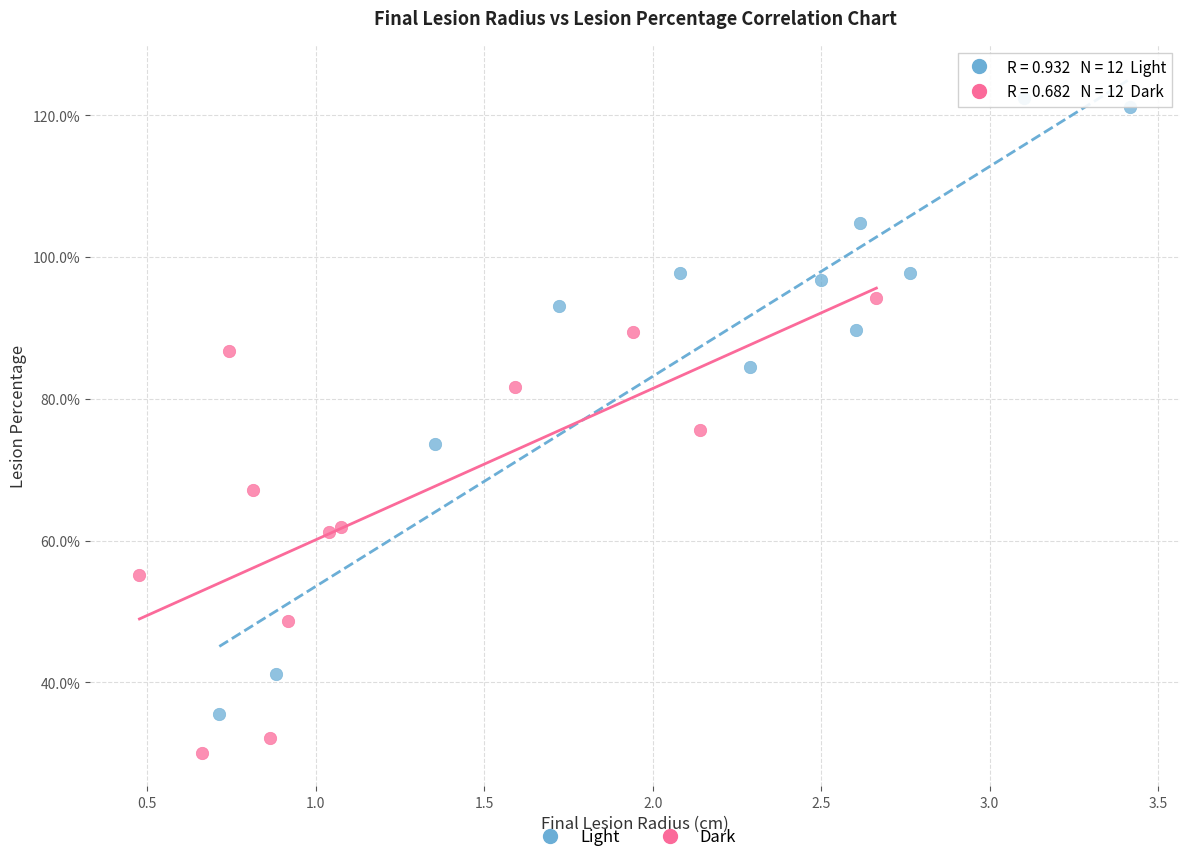

Which series has the largest Y range (max minus min)?

Light